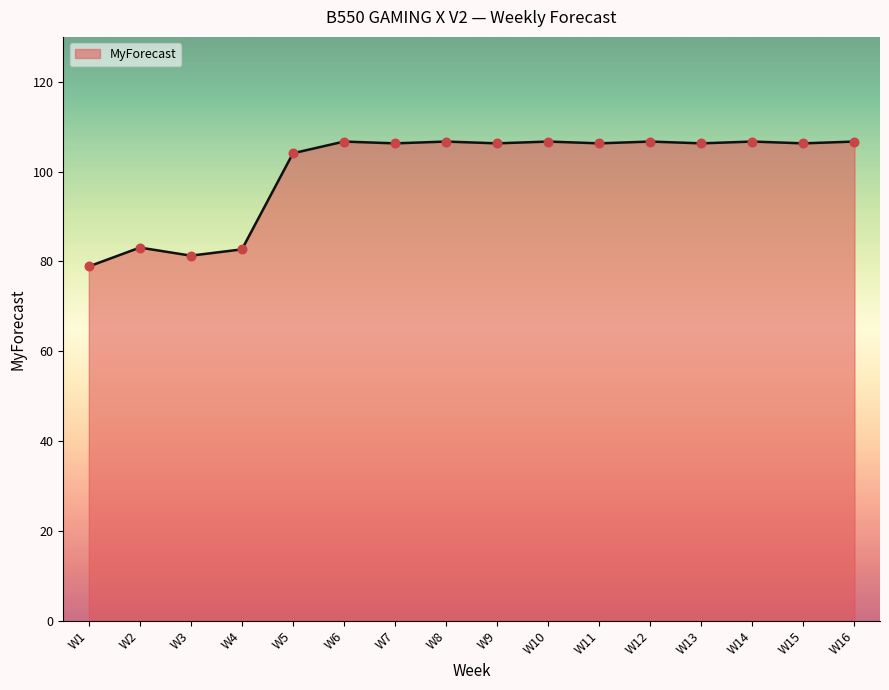

What is the change in value from W5 to W11?

+2.2